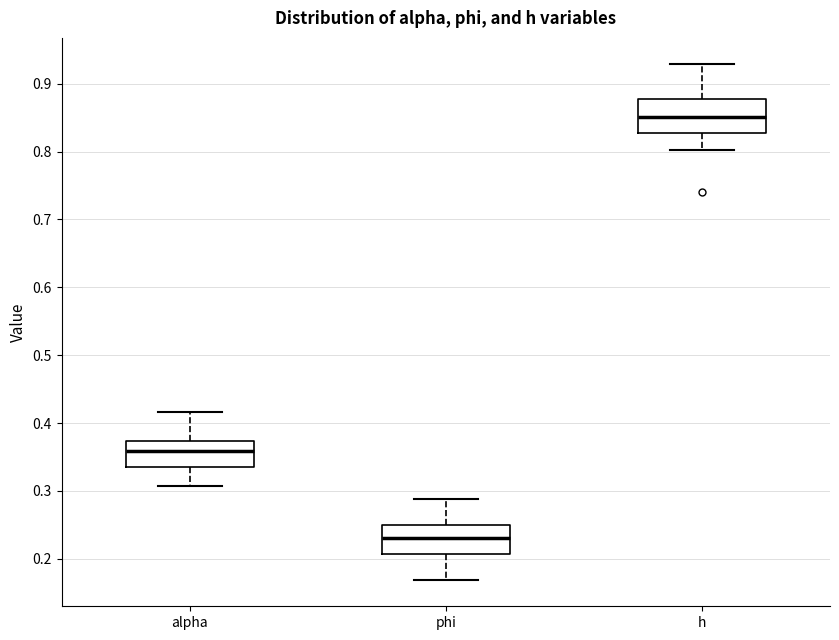

Reading left to right, transcribe this box plot: for each box, give where its median line is, the range the box spans, and where its two whiskers end, as read against the y-axis. The values are not printed on the chart, so give them approximately, as read against the axis.

alpha: median 0.36, box 0.33 to 0.37, whiskers 0.31 to 0.42
phi: median 0.23, box 0.21 to 0.25, whiskers 0.17 to 0.29
h: median 0.85, box 0.83 to 0.88, whiskers 0.80 to 0.93